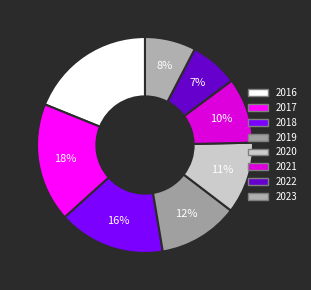

What percentage is the 2023 slice, to the nearest percent?

8%